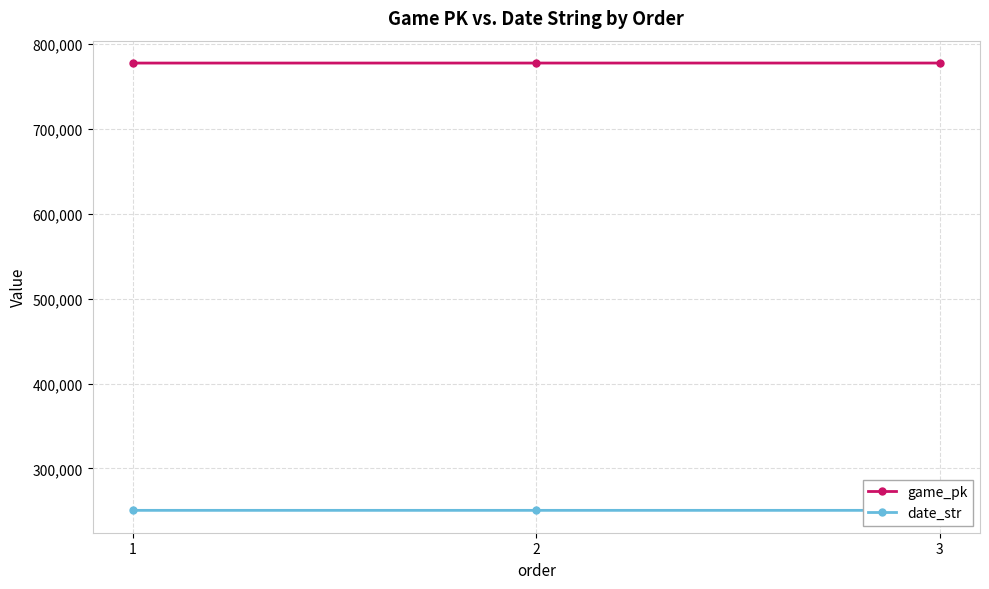

What is the spread (max minus min) of values at 3?

526958